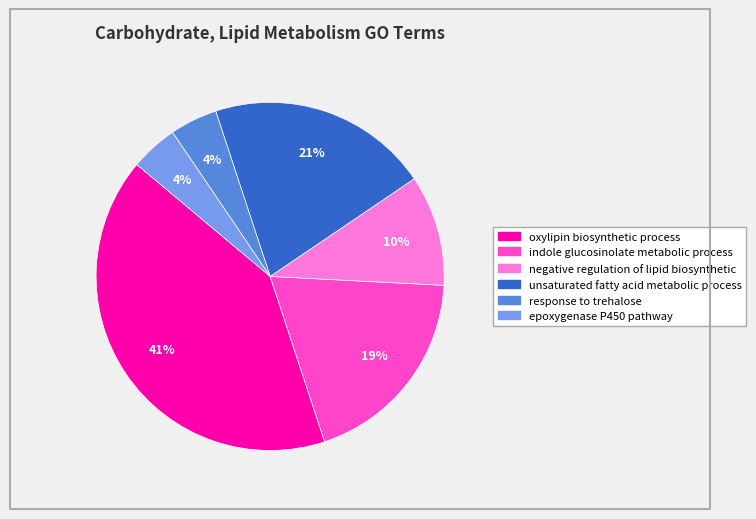

How many slices are in this pie chart?

6